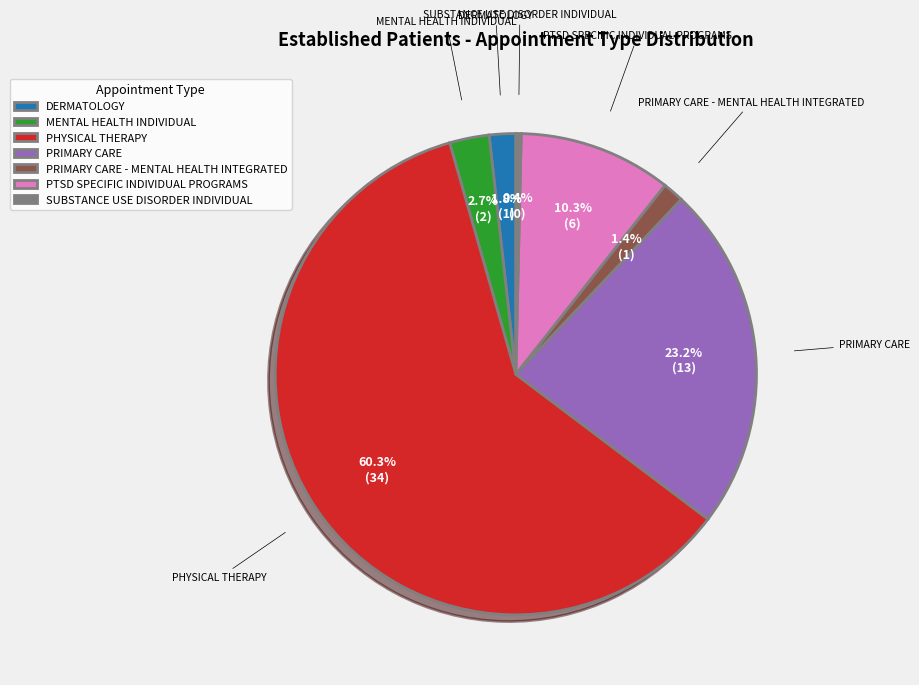

What is the ratio of the value at MENTAL HEALTH INDIVIDUAL to the value at PTSD SPECIFIC INDIVIDUAL PROGRAMS?

0.3